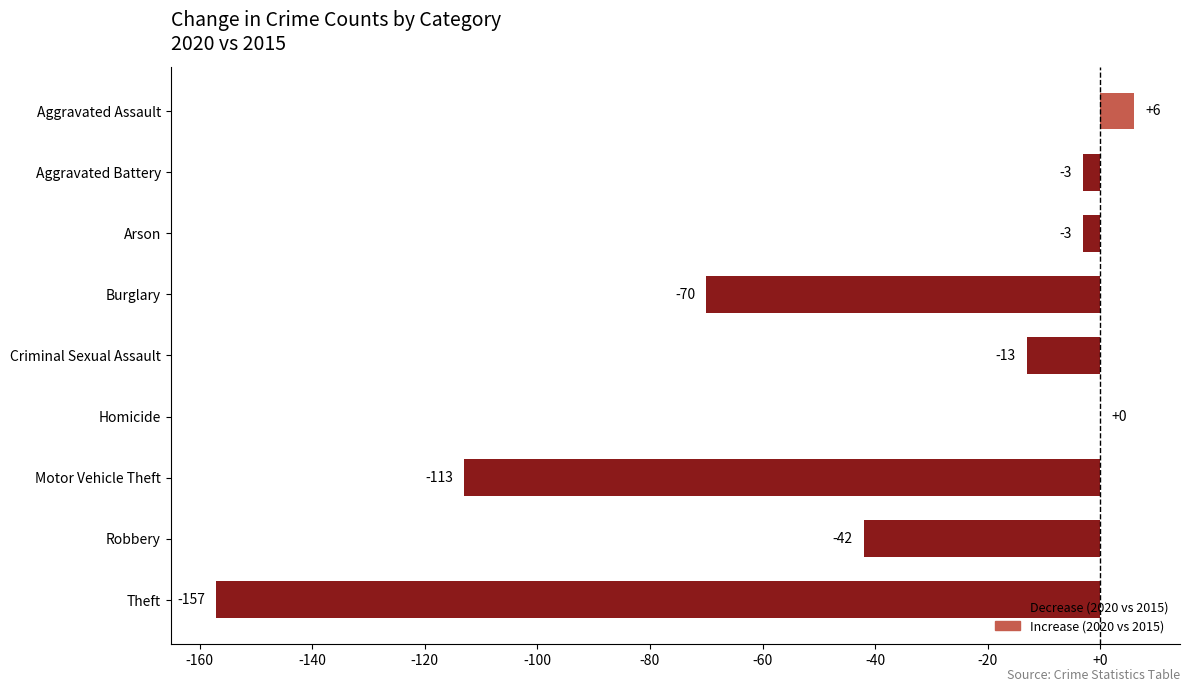

What is the sum of the values at Robbery and Motor Vehicle Theft?

-155